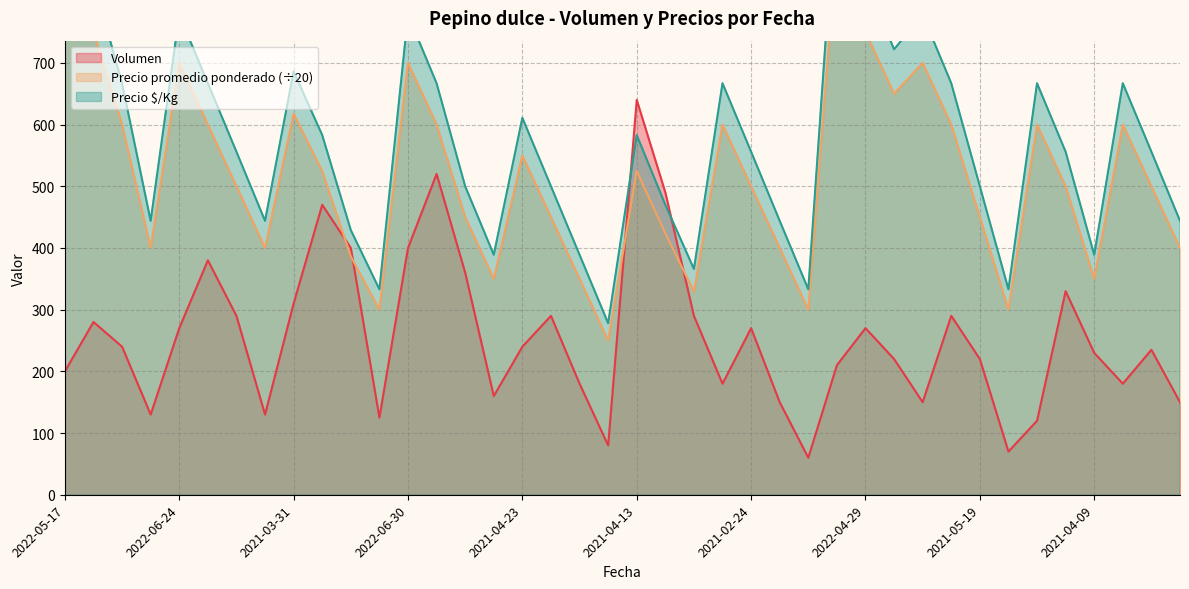

How many lines are shown in the chart?

3